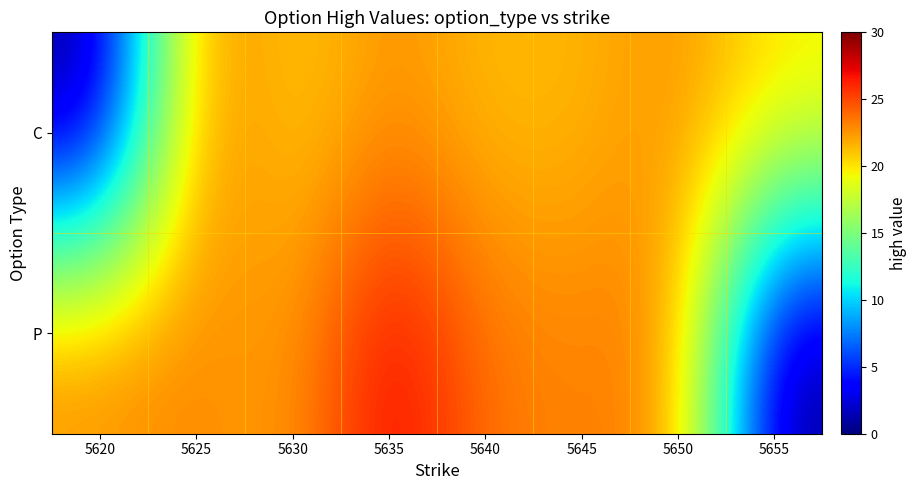

At 5650, list the series in order from largest to smallest.

P, C